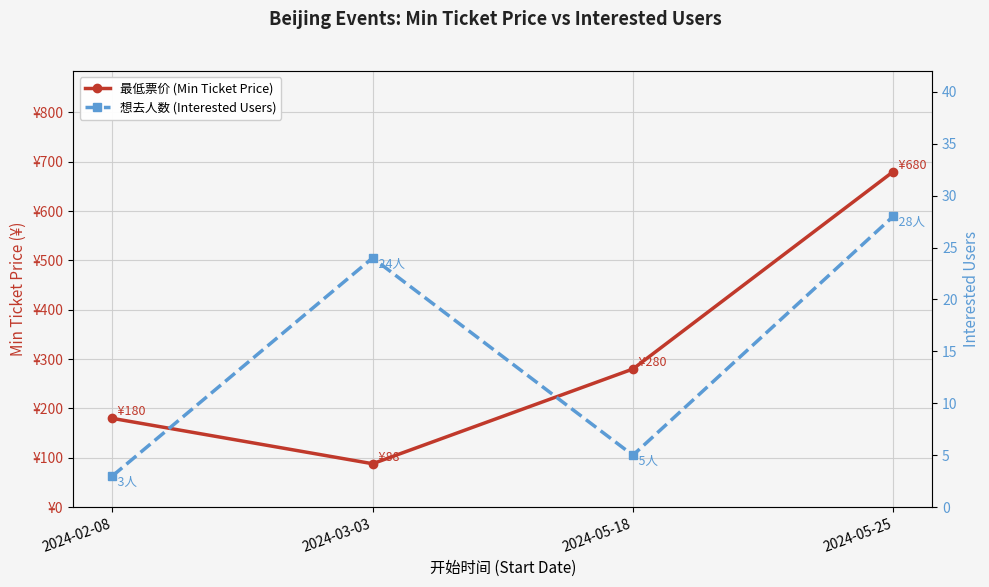

Reading left to right, extract all data points from this chart.

最低票价 (Min Ticket Price): 180	88	280	680
想去人数 (Interested Users): 3	24	5	28